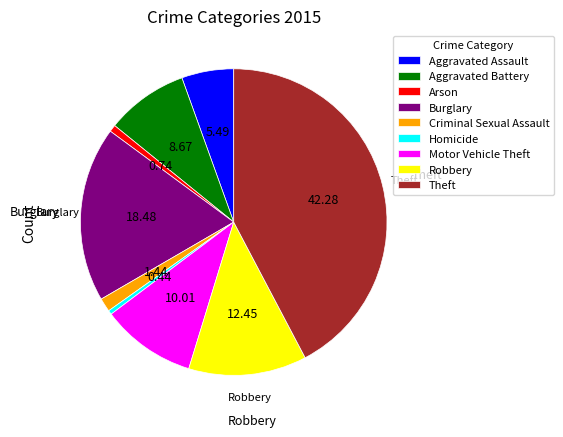

Is there a majority slice in this chart?

No